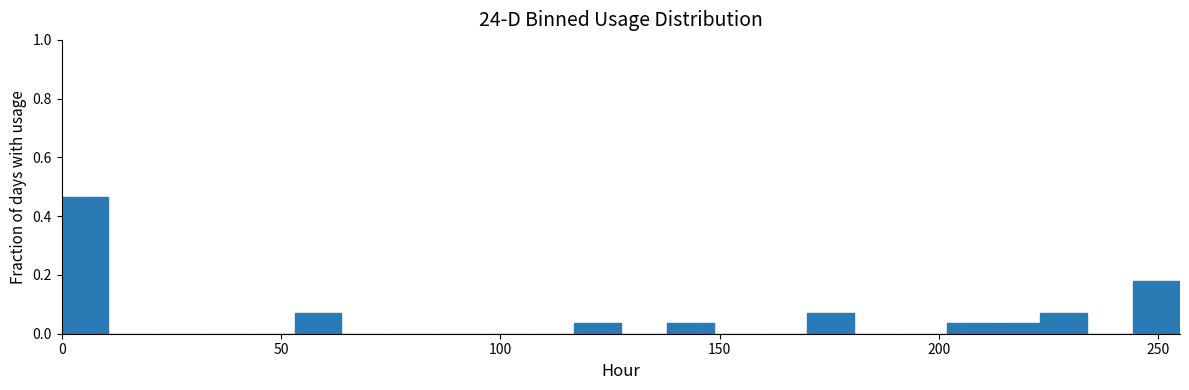

Around what value on the x-axis is the tallest bar? Give the approximate position of its centre, as read against the axis.

5